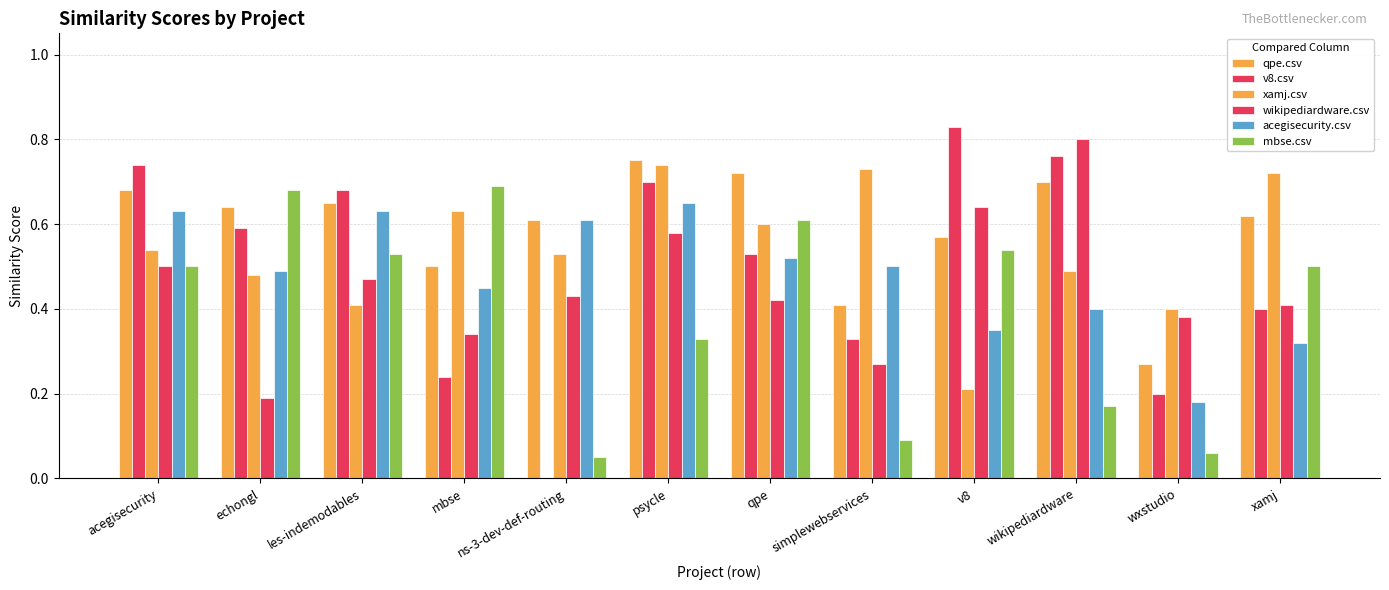

What is the sum of the wikipediardware.csv values at psycle and les-indemodables?

1.0